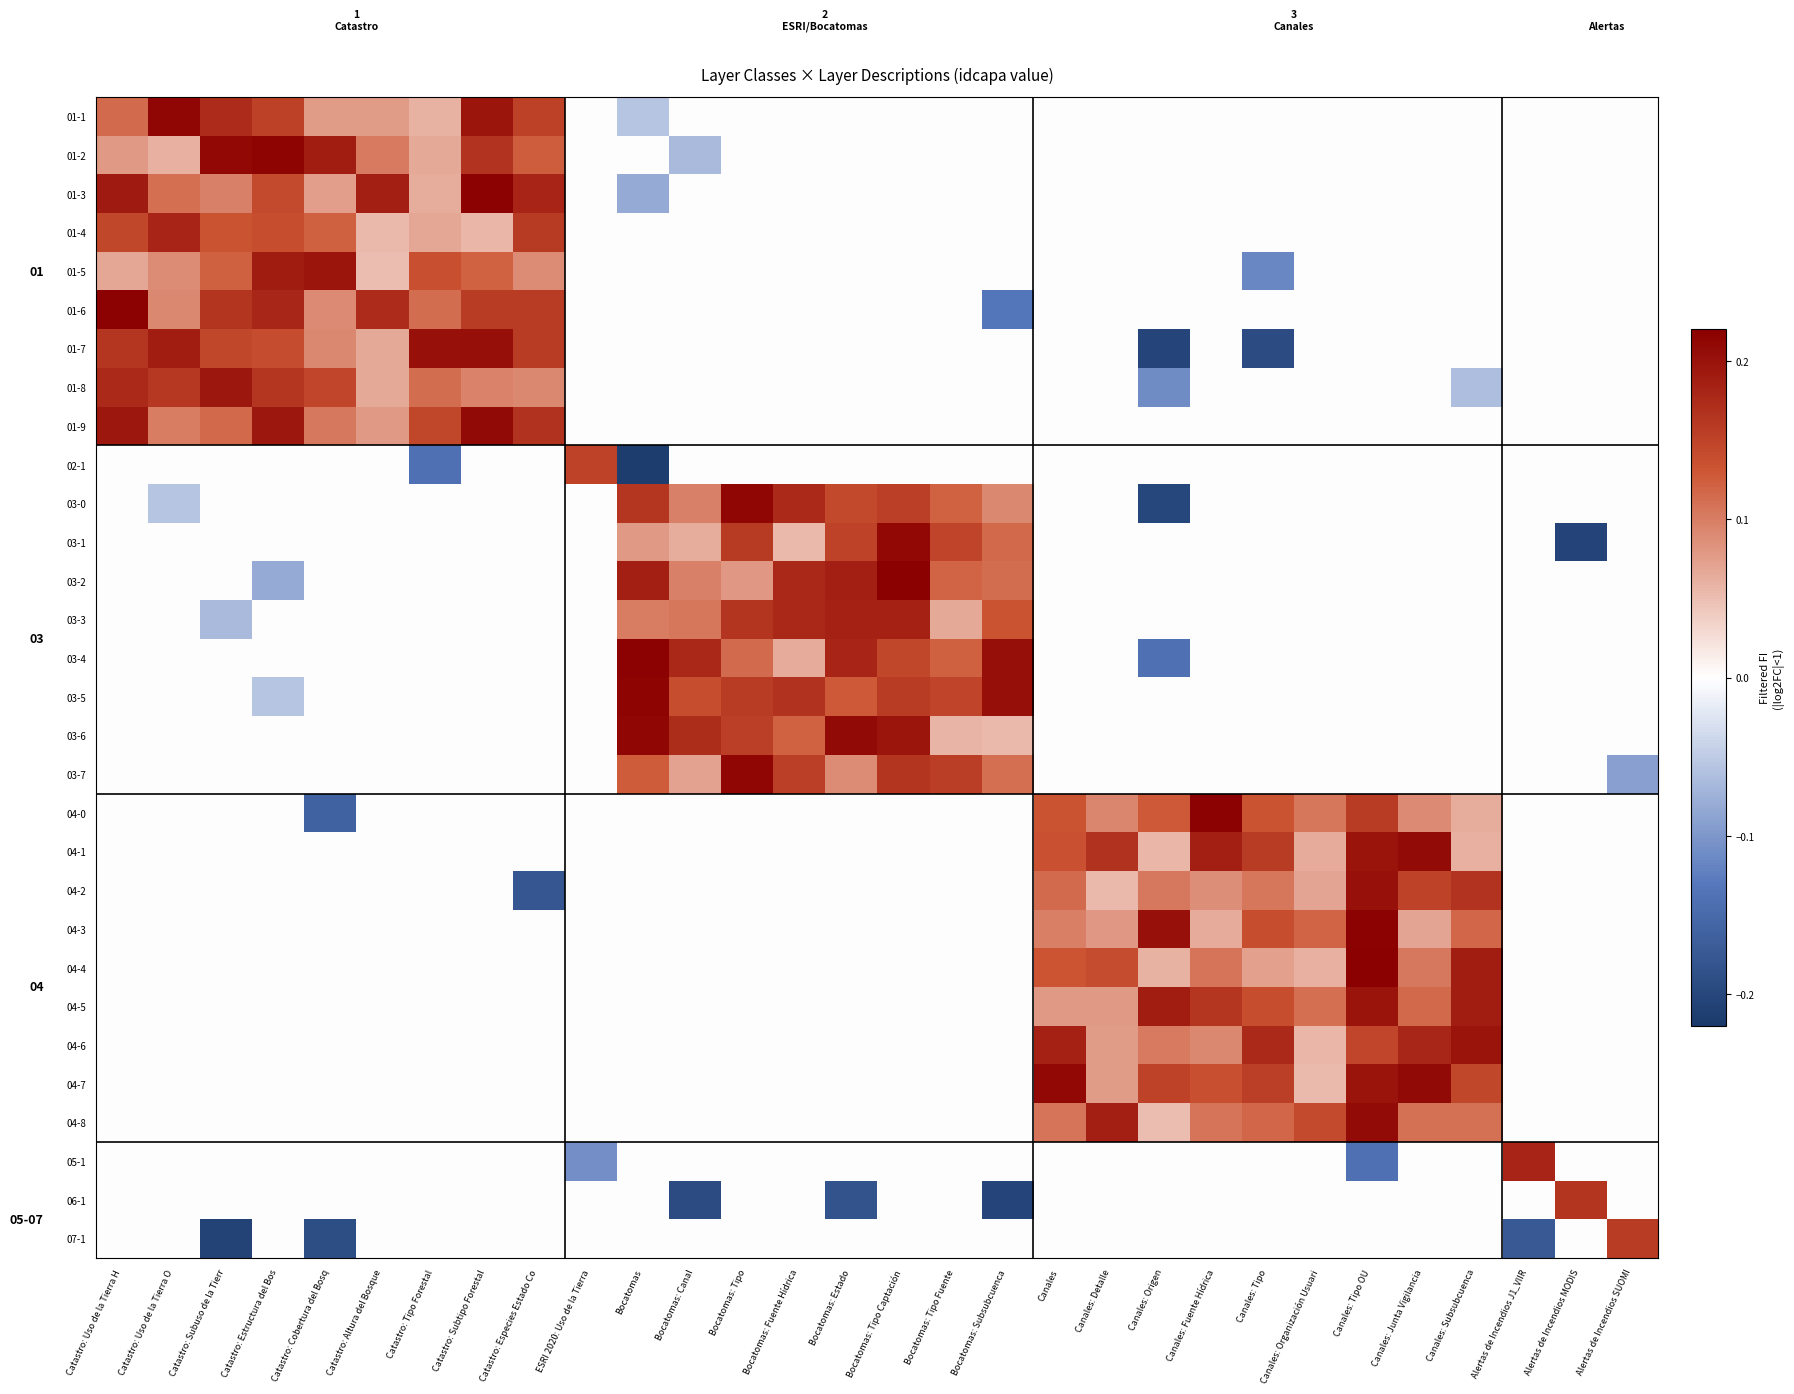

True or false: 01-1 has a value of 0.0 at Bocatomas: Canal.

True